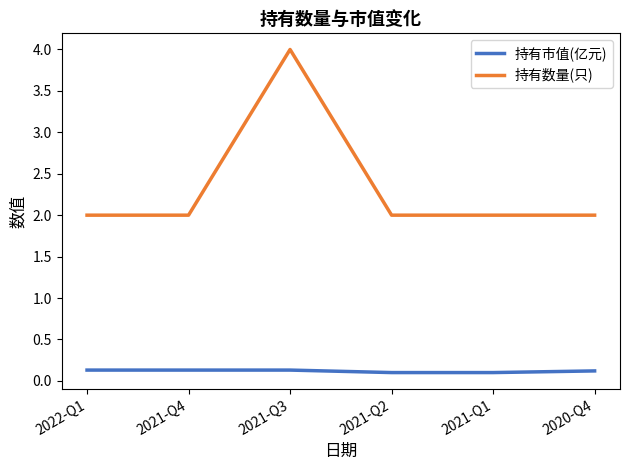

What is the highest value of the 持有数量(只) series?

4.0